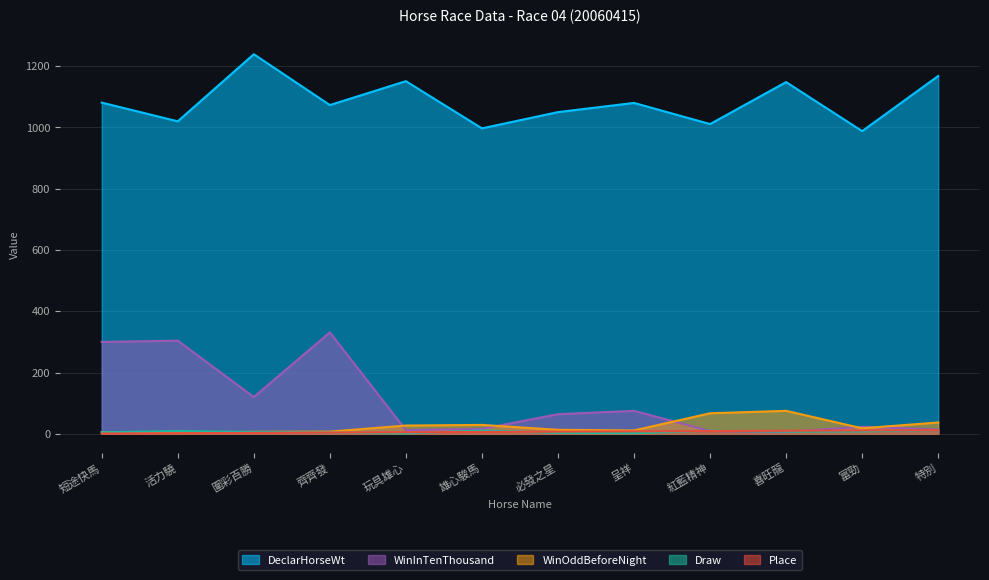

What is the value of the Place point at the 9th from the left?

9.0